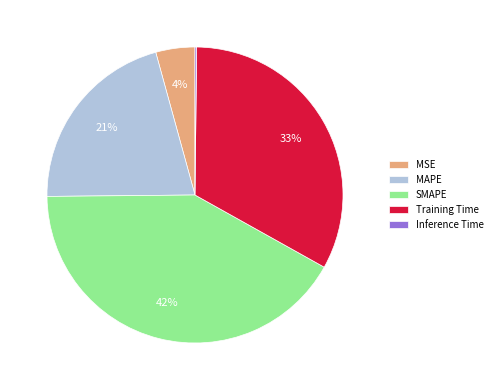

Is there a majority slice in this chart?

No